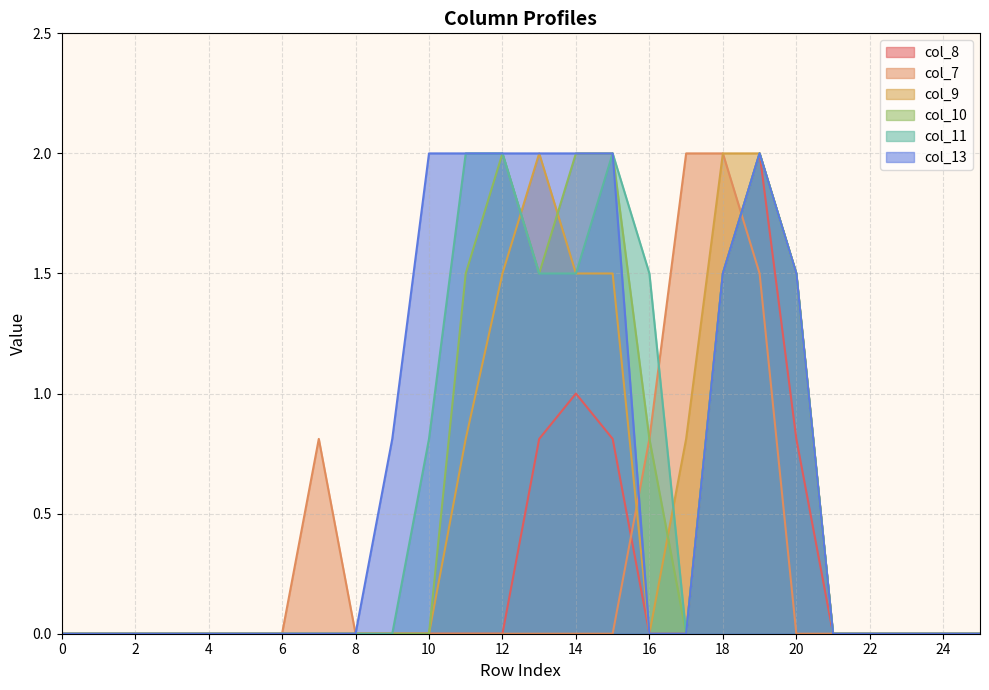

The value of col_7 at 22 is 0.0. True or false?

True